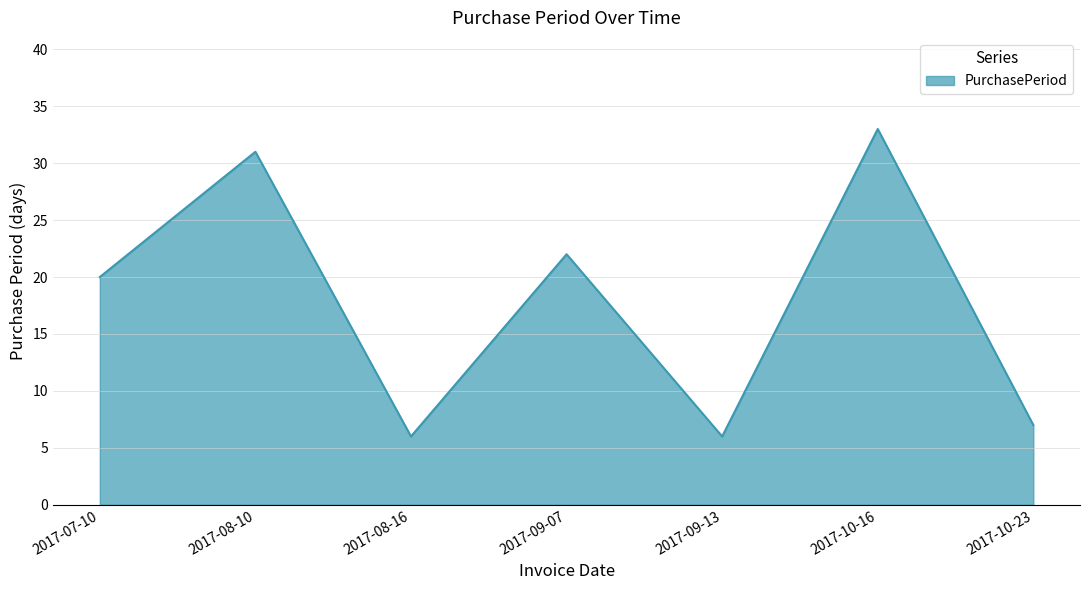

What is the change in value from 2017-09-07 to 2017-09-13?

-16